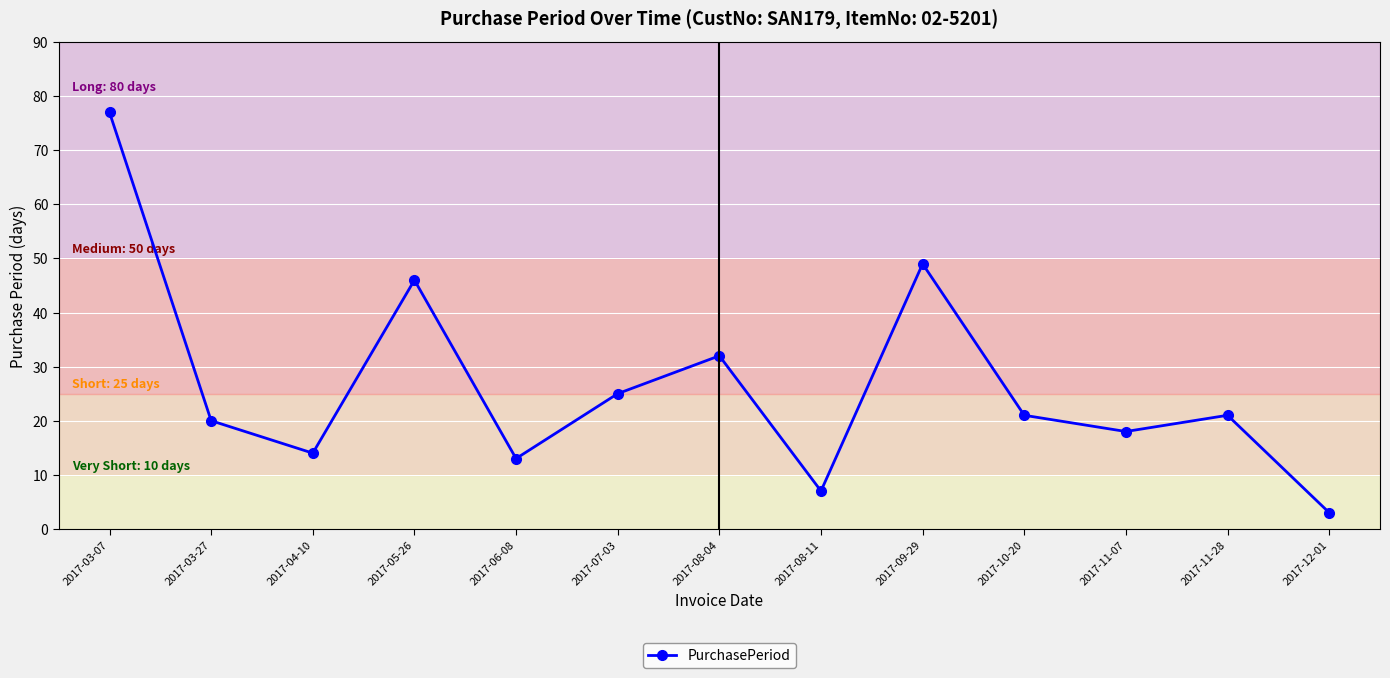

The value at 2017-11-28 is 33. True or false?

False